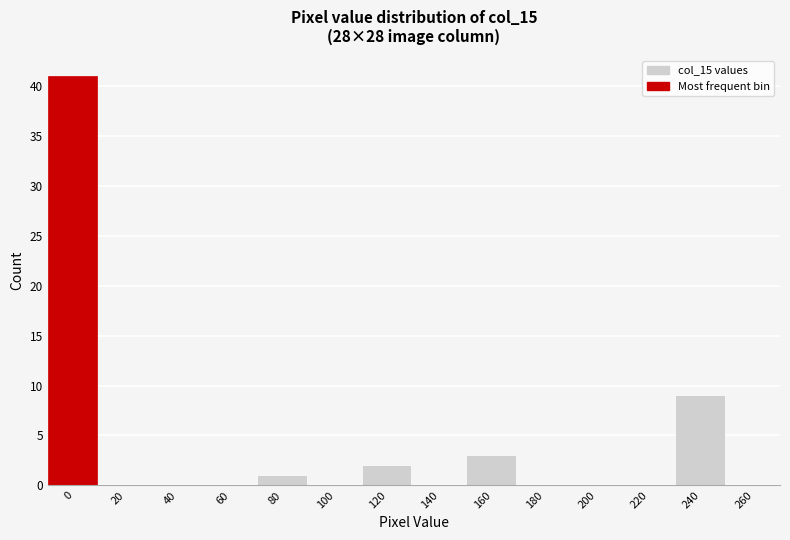

Reading left to right, extract all data points from this chart.

0=41	20=0	40=0	60=0	80=1	100=0	120=2	140=0	160=3	180=0	200=0	220=0	240=9	260=0